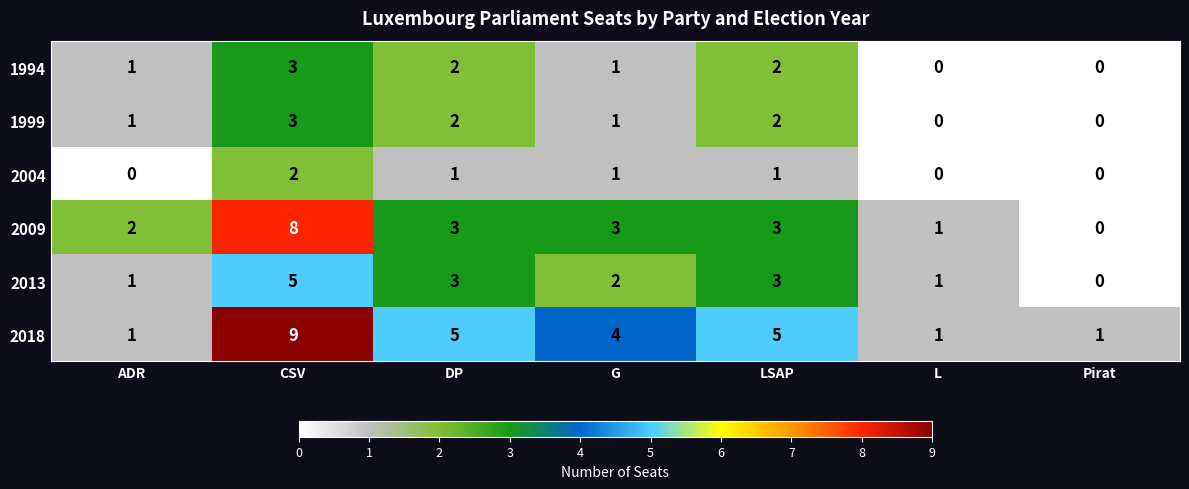

At which label does 2013 first exceed 2?

CSV